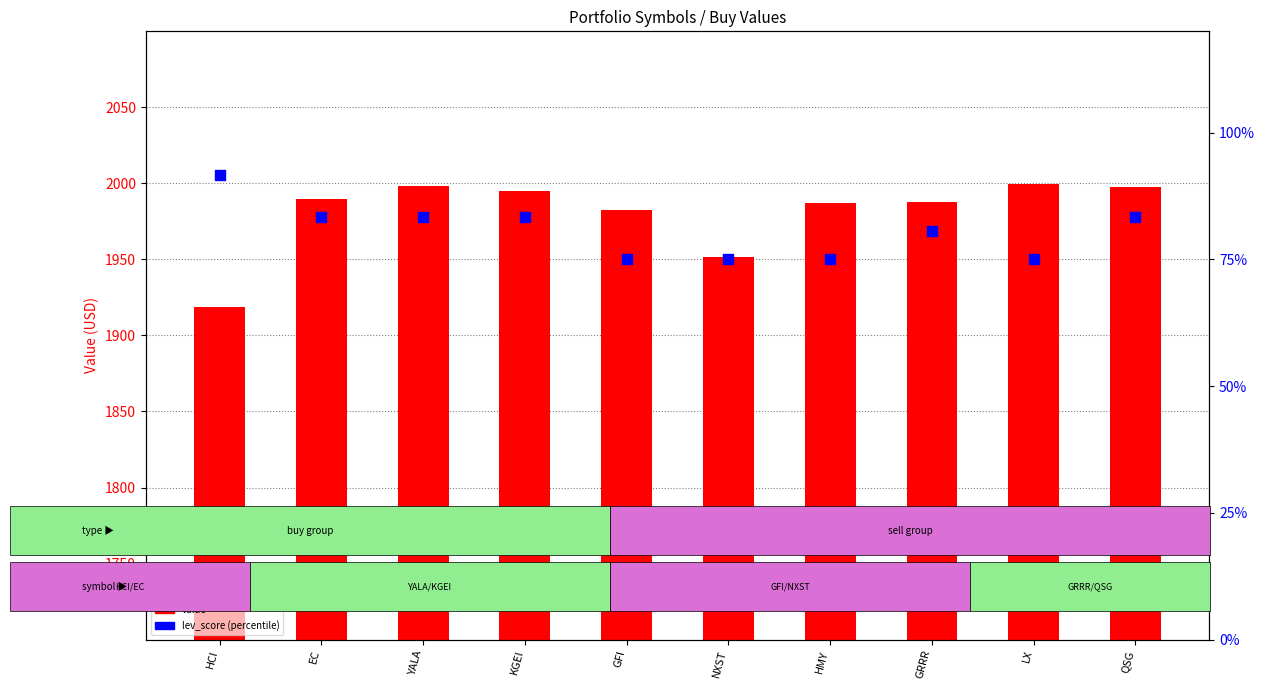

At how many categories does at least one series exceed 1477?

10